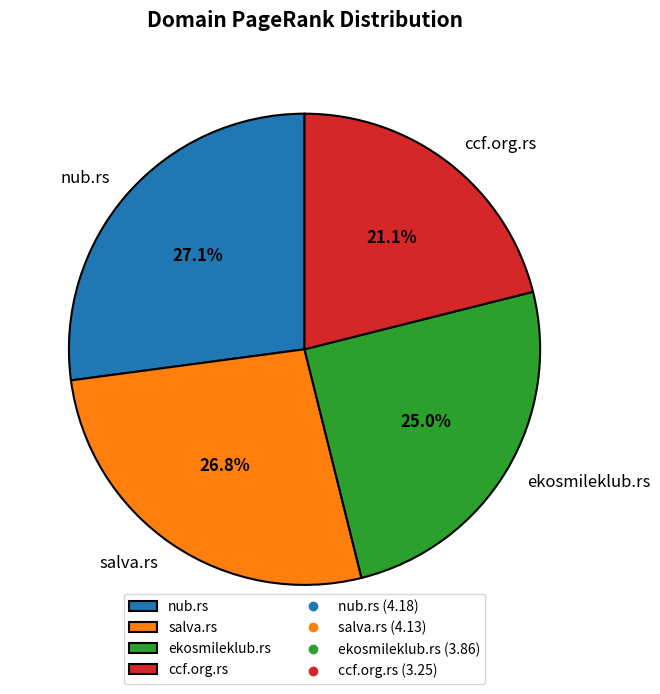

Is there any slice that represents more than half of the pie?

No